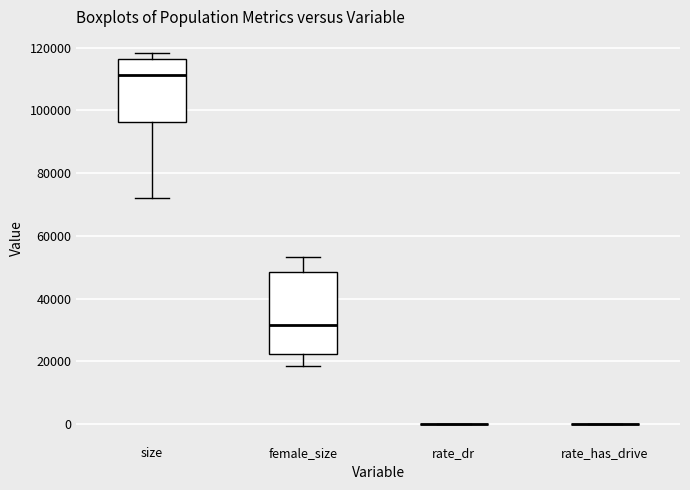

Reading left to right, read every box against the y-axis: the position of its median line, the range the box covers, and the ends of its whiskers. The values are not printed on the chart, so give them approximately, as read against the axis.

size: median 112000, box 96000 to 116000, whiskers 72000 to 118000
female_size: median 32000, box 22000 to 48000, whiskers 18000 to 54000
rate_dr: box collapsed to a line at 0, whiskers 0 to 0
rate_has_drive: box collapsed to a line at 0, whiskers 0 to 0